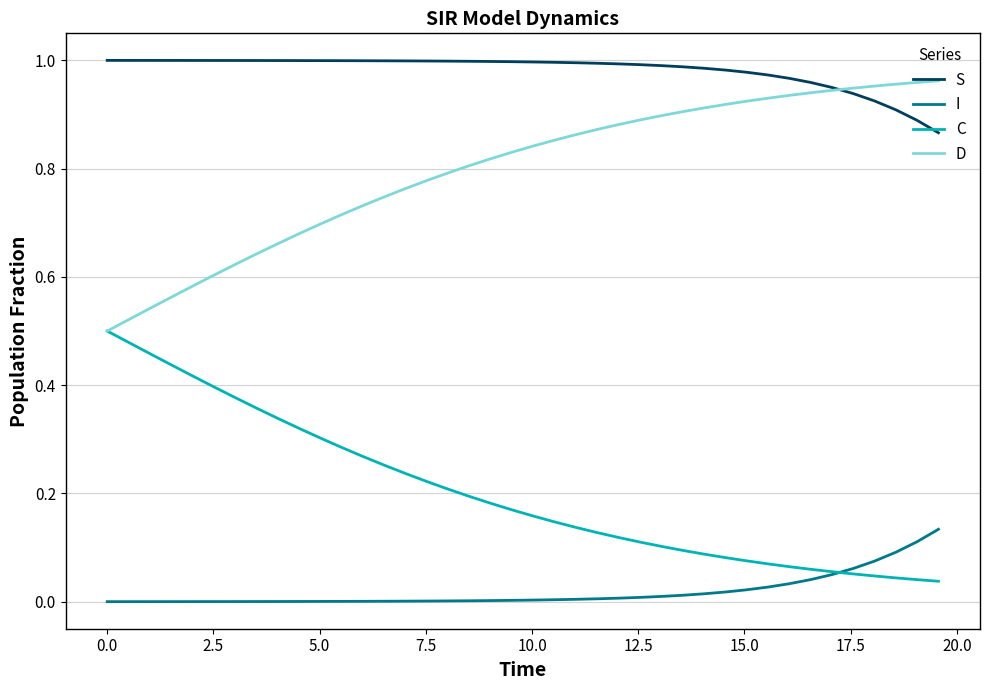

True or false: S and C cross at least once.

False